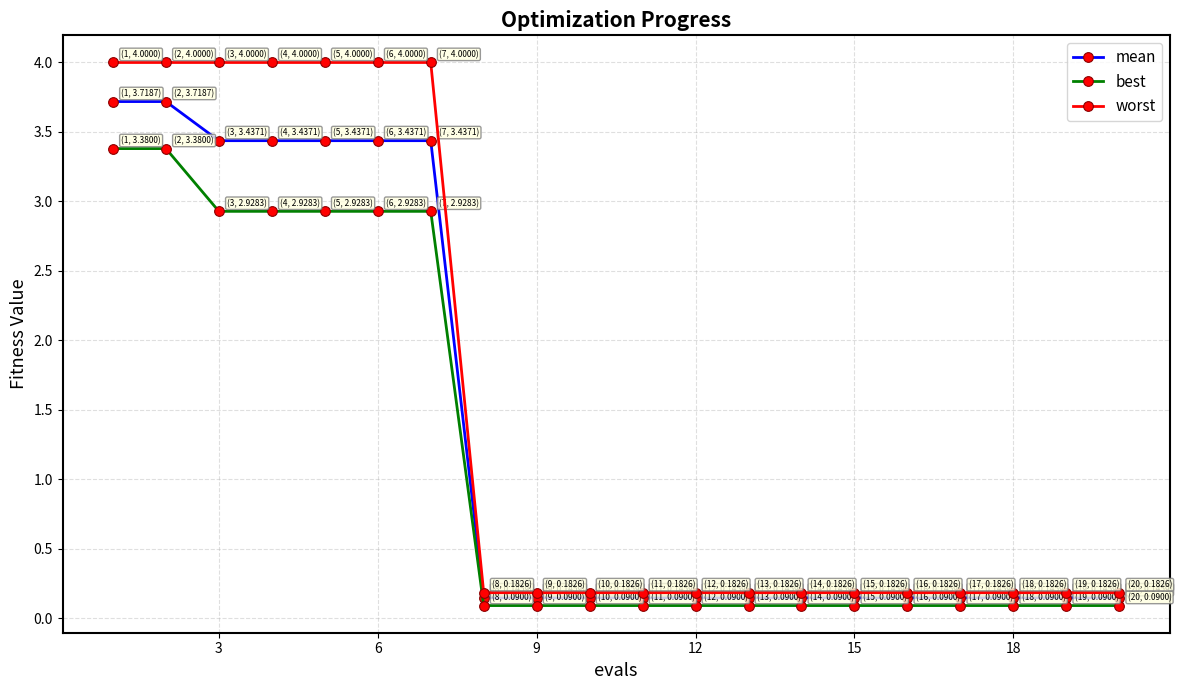

True or false: best and worst intersect in this chart.

False